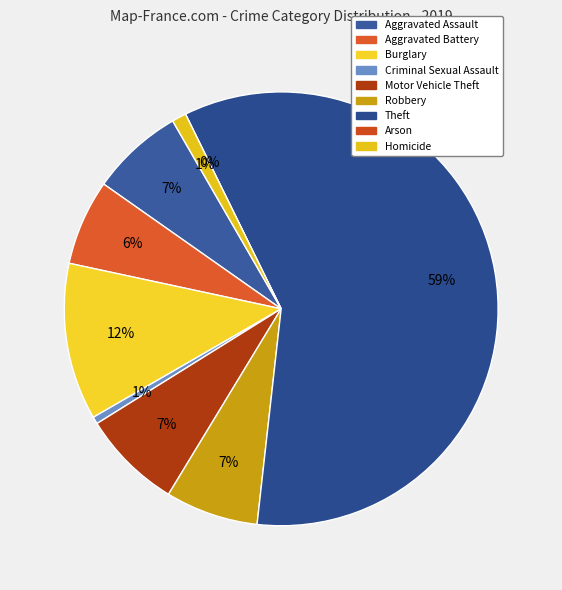

Combined, what portion of the pie is Aggravated Battery and Robbery?

13.3%